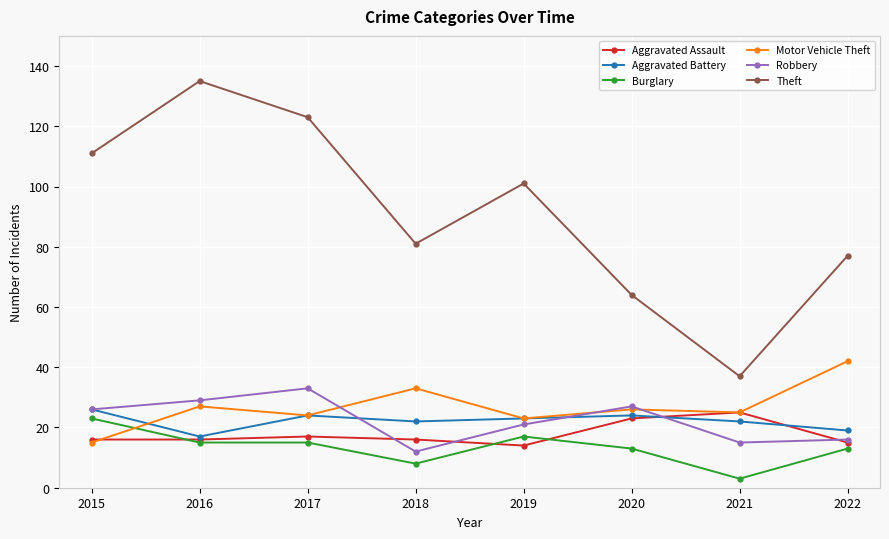

Reading left to right, extract all data points from this chart.

Aggravated Assault: 2015=16	2016=16	2017=17	2018=16	2019=14	2020=23	2021=25	2022=15
Aggravated Battery: 2015=26	2016=17	2017=24	2018=22	2019=23	2020=24	2021=22	2022=19
Burglary: 2015=23	2016=15	2017=15	2018=8	2019=17	2020=13	2021=3	2022=13
Motor Vehicle Theft: 2015=15	2016=27	2017=24	2018=33	2019=23	2020=26	2021=25	2022=42
Robbery: 2015=26	2016=29	2017=33	2018=12	2019=21	2020=27	2021=15	2022=16
Theft: 2015=111	2016=135	2017=123	2018=81	2019=101	2020=64	2021=37	2022=77